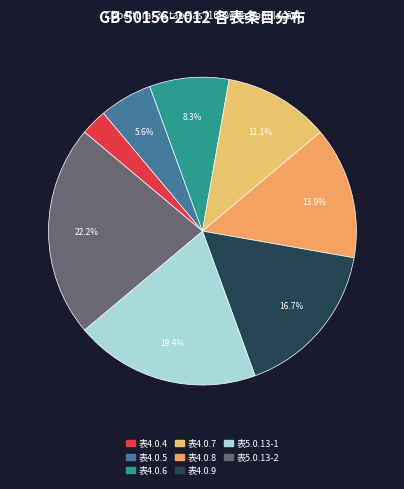

To the nearest percent, what is the average slice percentage?

12%